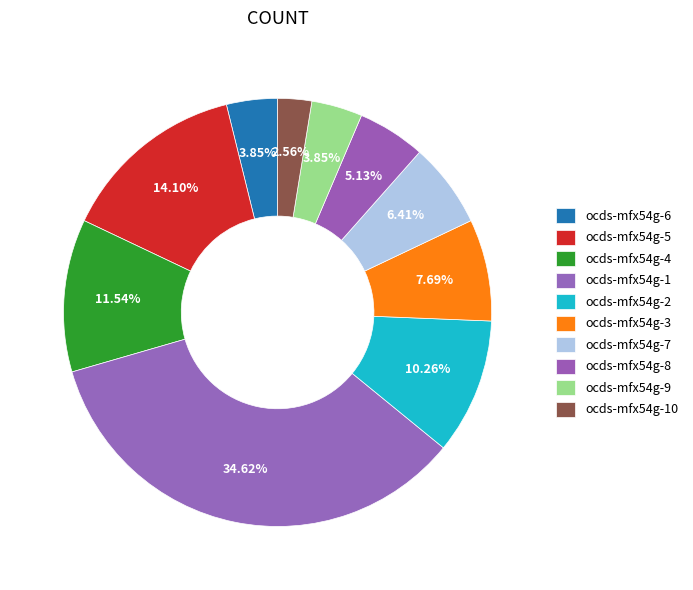

How many segments does this pie chart have?

10